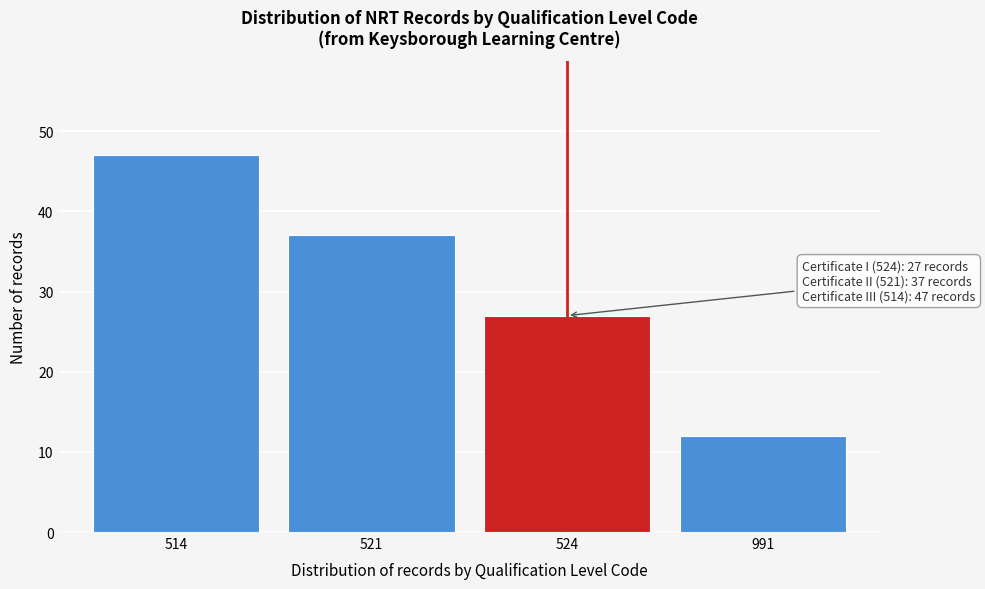

Reading left to right, list all the values displayed in this chart.

514=47	521=37	524=27	991=12